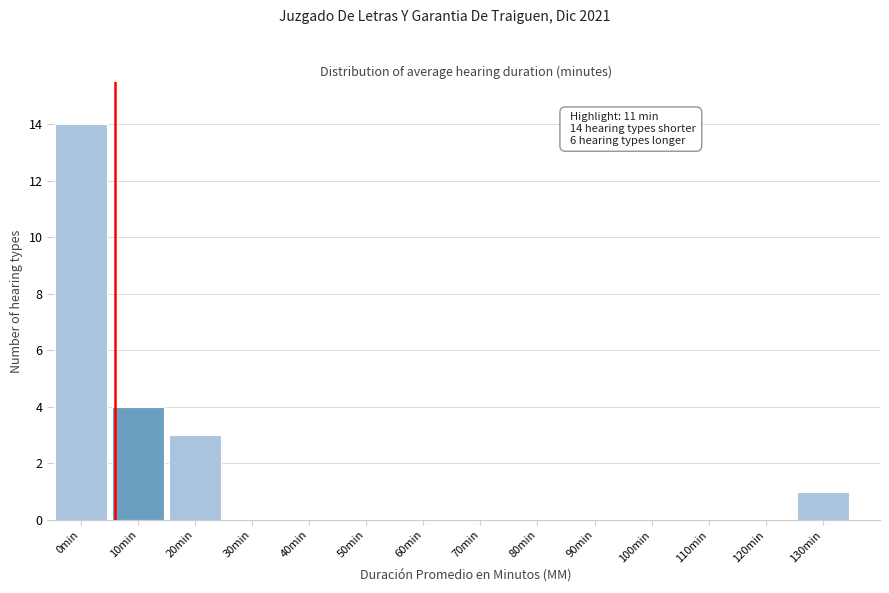

Reading left to right, list all the values displayed in this chart.

0min=14	10min=4	20min=3	30min=0	40min=0	50min=0	60min=0	70min=0	80min=0	90min=0	100min=0	110min=0	120min=0	130min=1